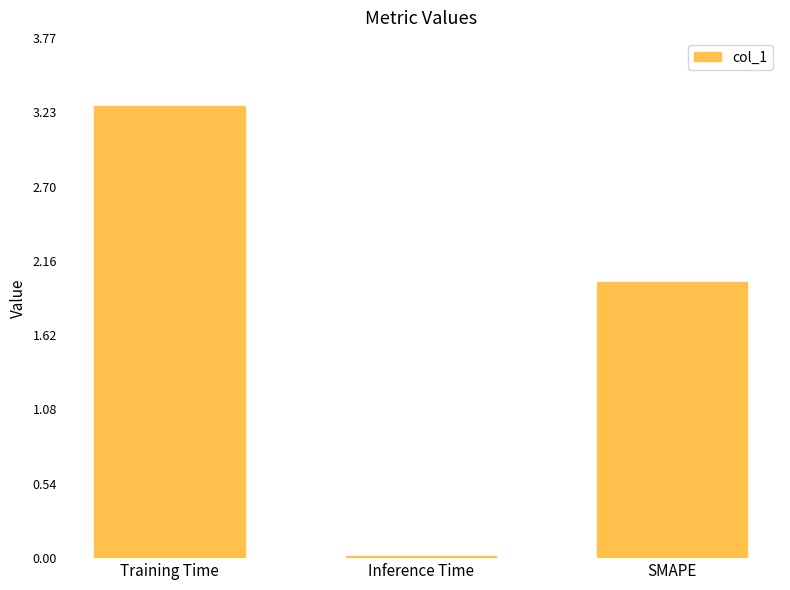

What is the difference between the values at Training Time and SMAPE?

1.3